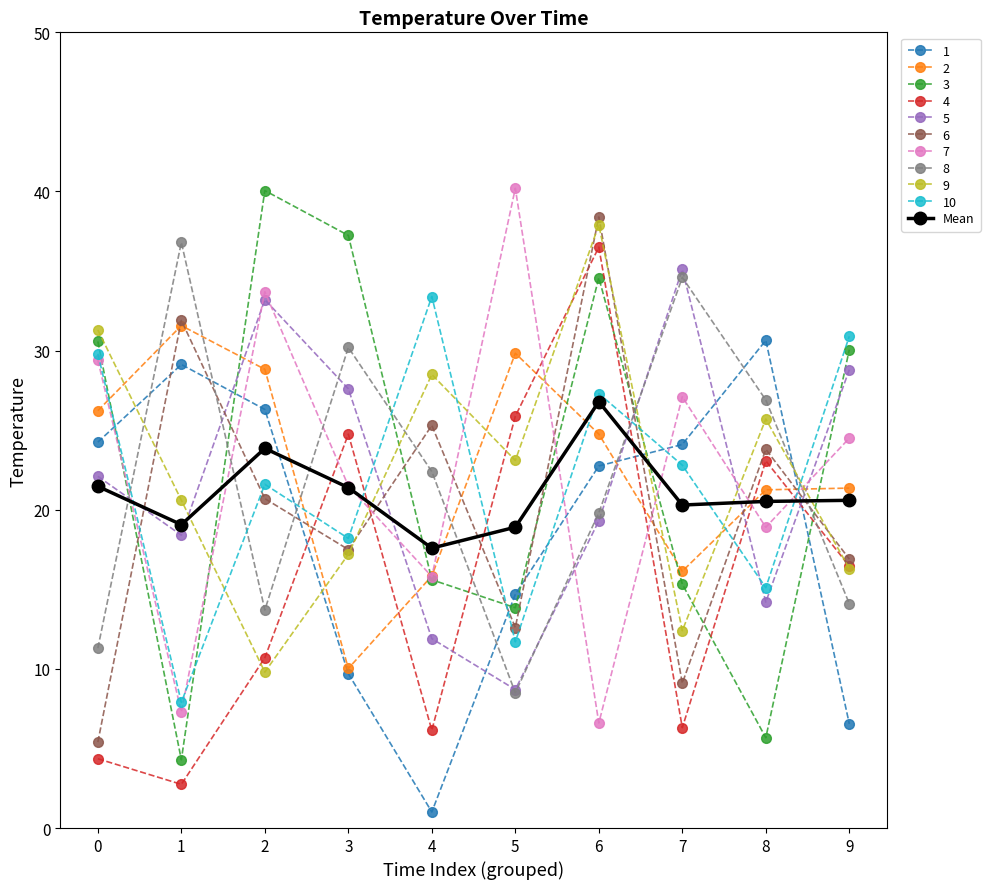

The 8 series shows 14.1 at 9. True or false?

True